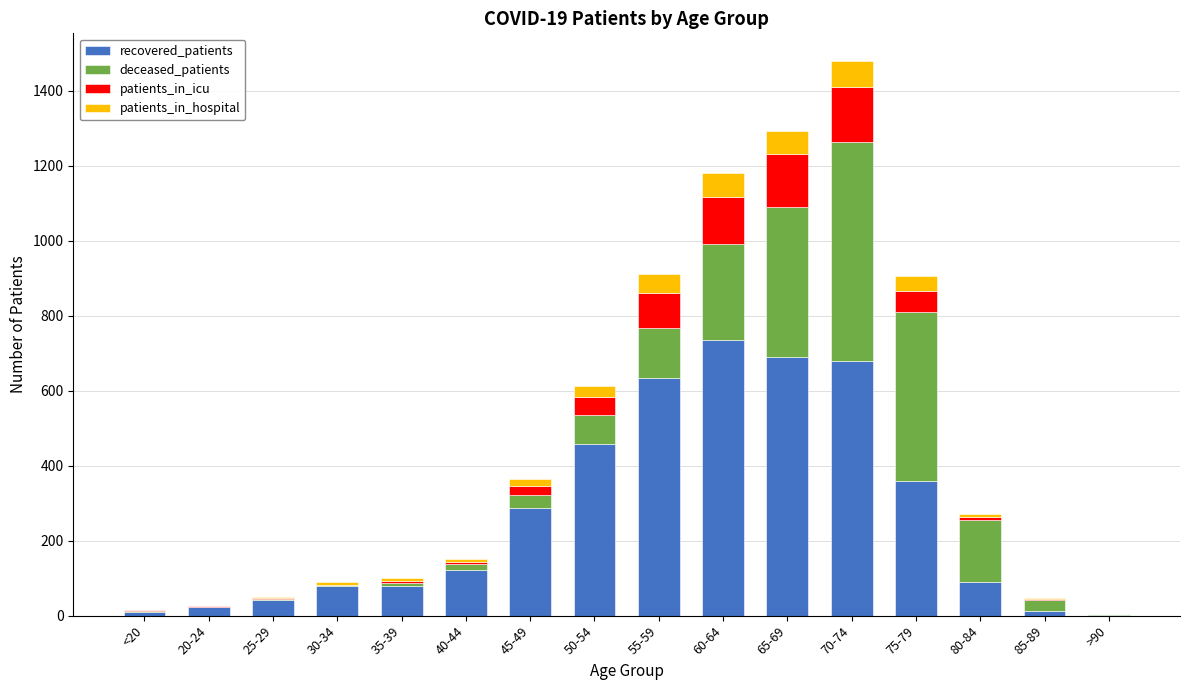

What is the sum of all recovered_patients values?

4304